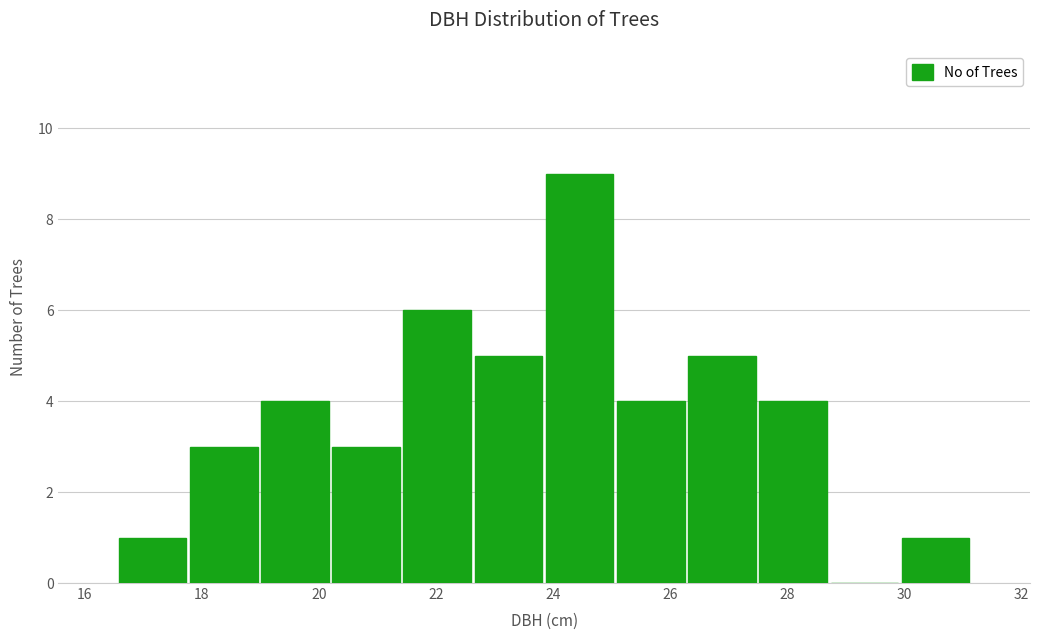

Reading left to right, transcribe this chart: for each bar, give the range it covers on the x-axis and its height. Neither the bar edges nor the heights are printed on the chart, so give them approximately, as read against the axes.

16.6 to 17.8: 1
17.8 to 19.0: 3
19.0 to 20.2: 4
20.2 to 21.4: 3
21.4 to 22.6: 6
22.6 to 23.8: 5
23.8 to 25.0: 9
25.0 to 26.2: 4
26.2 to 27.6: 5
27.6 to 28.8: 4
28.8 to 30.0: 0
30.0 to 31.2: 1